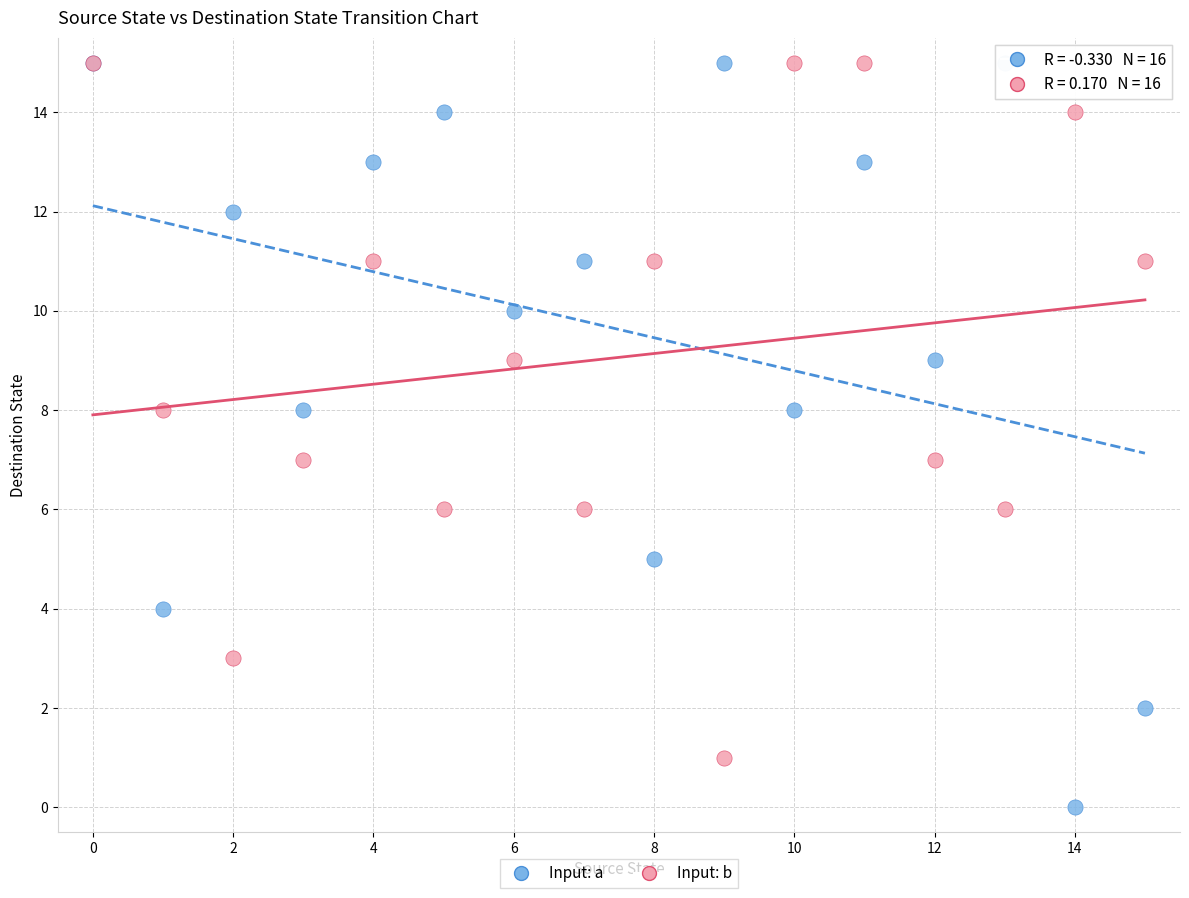

Which series has the largest Y range (max minus min)?

Input: a